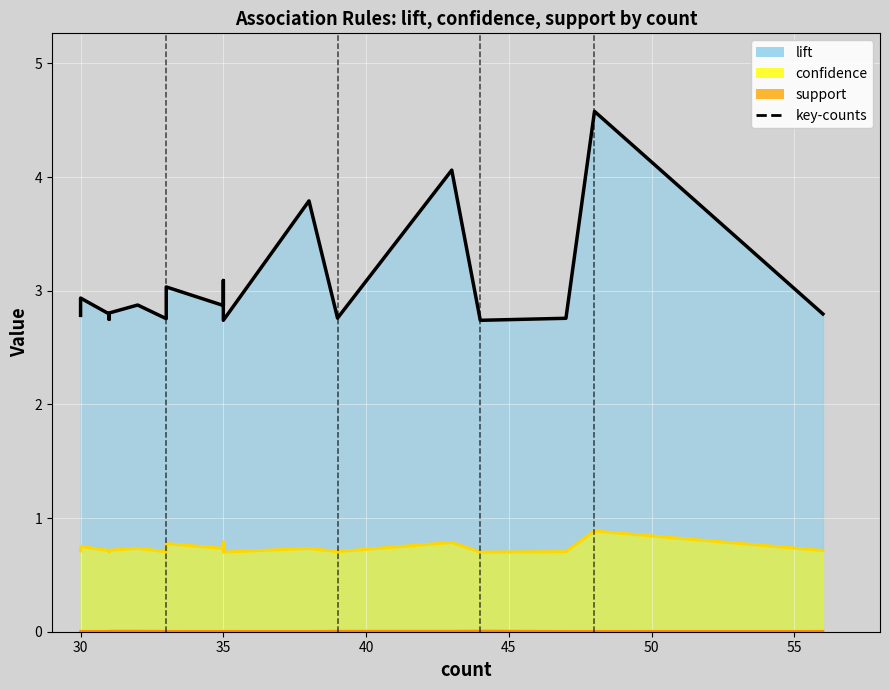

Where is confidence nearest to the value 0?

35